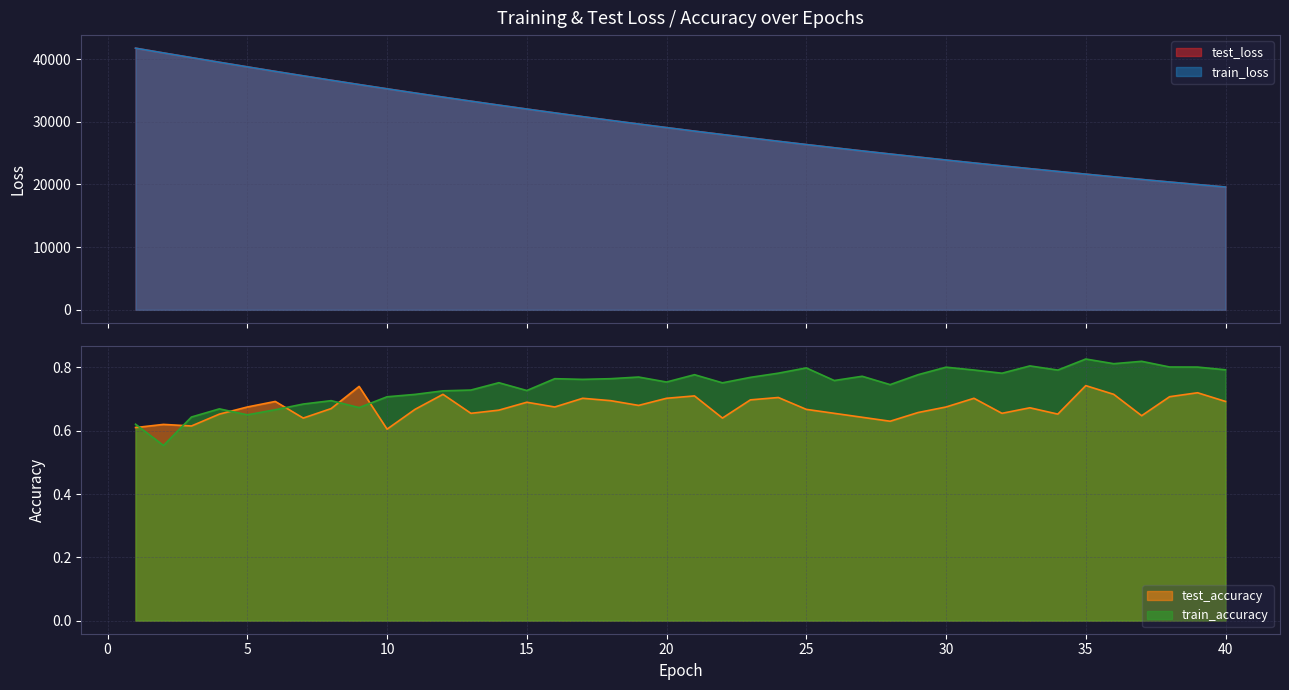

True or false: train_accuracy has a value of 0.3 at 24.

False